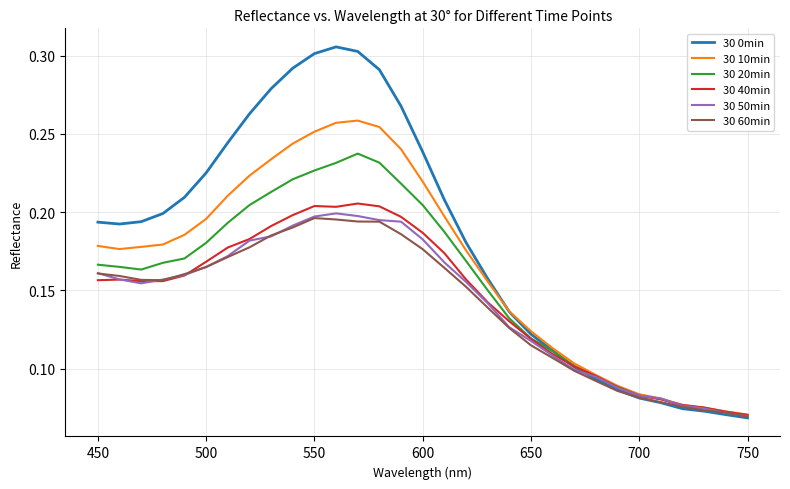

Which series has the largest range (max minus min)?

30 0min